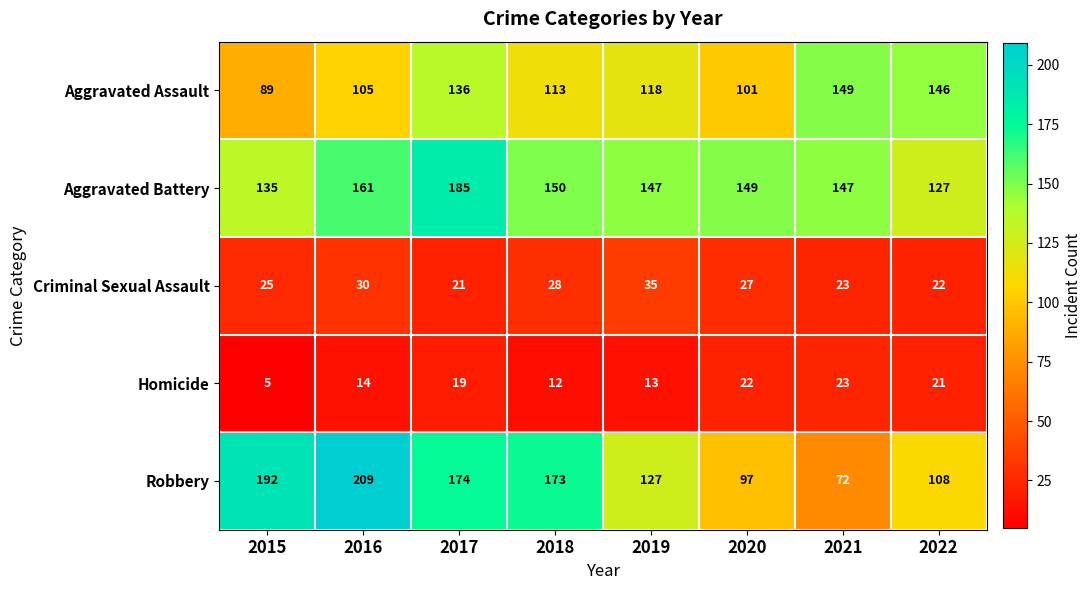

What is the difference between the maximum and minimum values in the Homicide series?

18